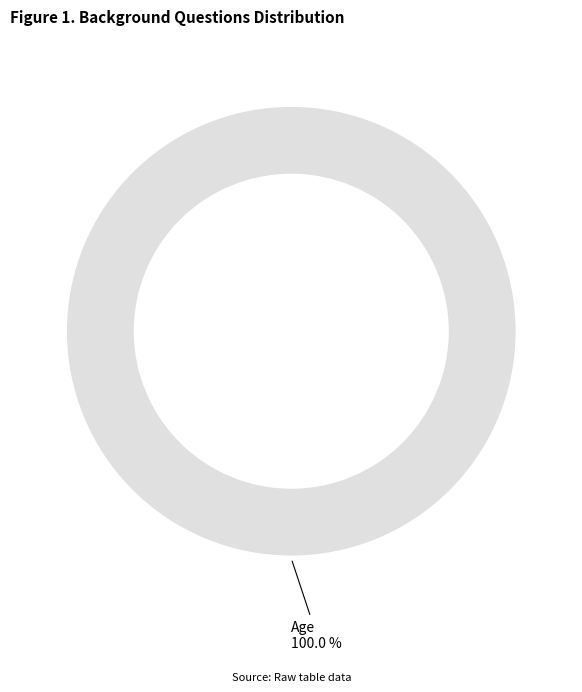

Is there any slice that represents more than half of the pie?

Yes